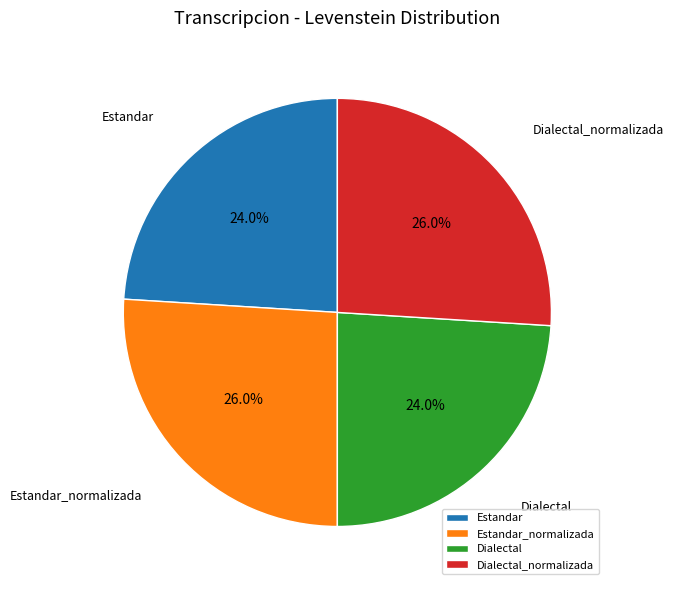

What portion of the pie excludes Dialectal_normalizada?

74.0%